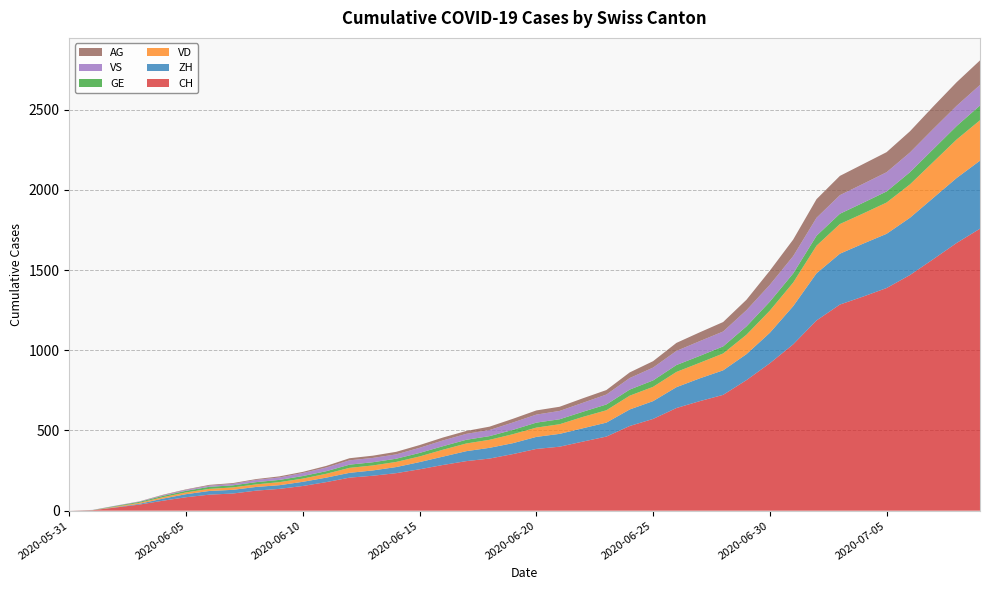

Reading left to right, list all the values displayed in this chart.

CH: 0	3	20	38	62	84	100	107	125	136	154	178	206	218	234	258	285	309	325	353	385	399	431	462	528	572	640	683	722	814	919	1037	1186	1285	1335	1388	1469	1568	1669	1758
ZH: 0	0	2	5	13	19	23	23	23	23	26	28	30	33	38	45	52	62	67	68	75	80	83	87	103	111	130	142	153	162	190	238	294	317	330	338	357	382	405	424
VD: 0	0	4	6	9	11	13	15	16	19	20	24	31	31	32	35	43	48	50	56	58	60	71	77	86	89	95	97	105	121	138	147	172	185	188	195	208	224	240	252
GE: 0	1	4	6	8	10	13	13	14	14	16	16	20	20	20	22	22	23	23	27	31	31	32	36	38	40	43	43	44	52	56	57	62	64	67	69	76	80	84	92
VS: 0	1	2	2	4	6	7	9	14	15	19	23	27	27	27	32	36	37	38	46	50	52	56	62	72	80	88	92	93	101	105	108	112	116	118	120	123	126	126	128
AG: 0	0	0	1	3	3	5	5	5	7	7	10	13	14	16	17	18	18	21	23	26	26	28	28	35	40	50	55	59	65	88	103	116	120	123	125	132	140	147	153